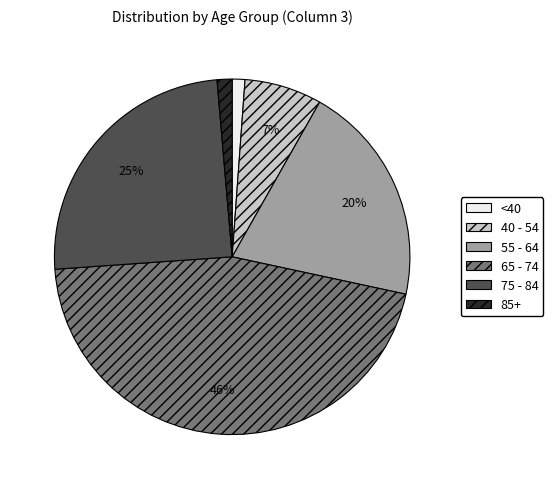

Is there any slice that represents more than half of the pie?

No